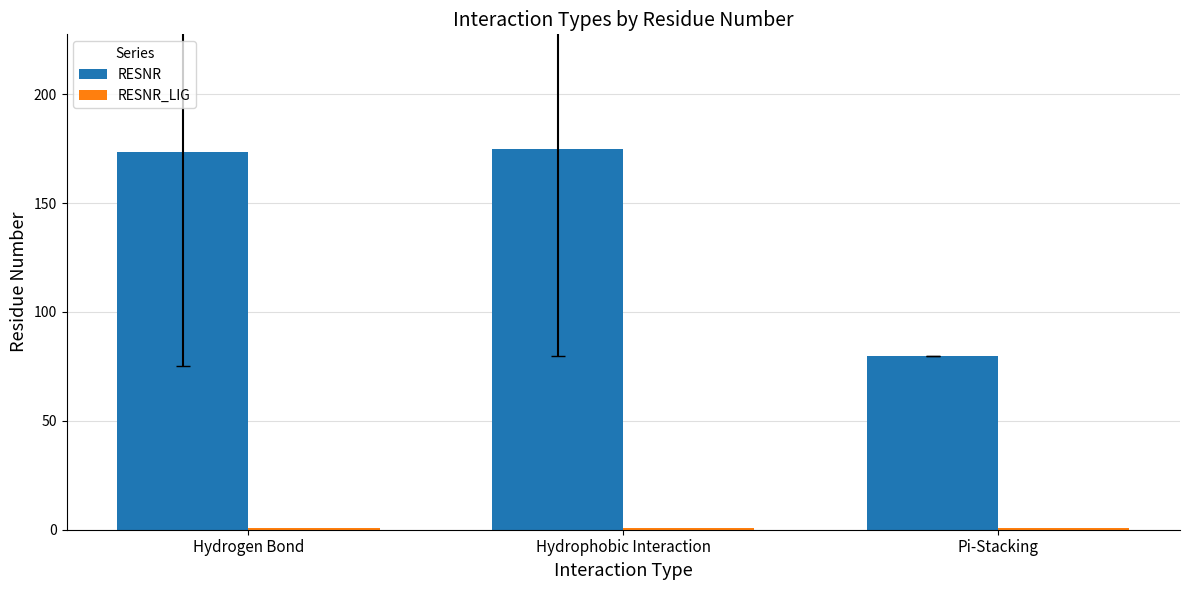

The value of RESNR at Hydrogen Bond is 294.4. True or false?

False